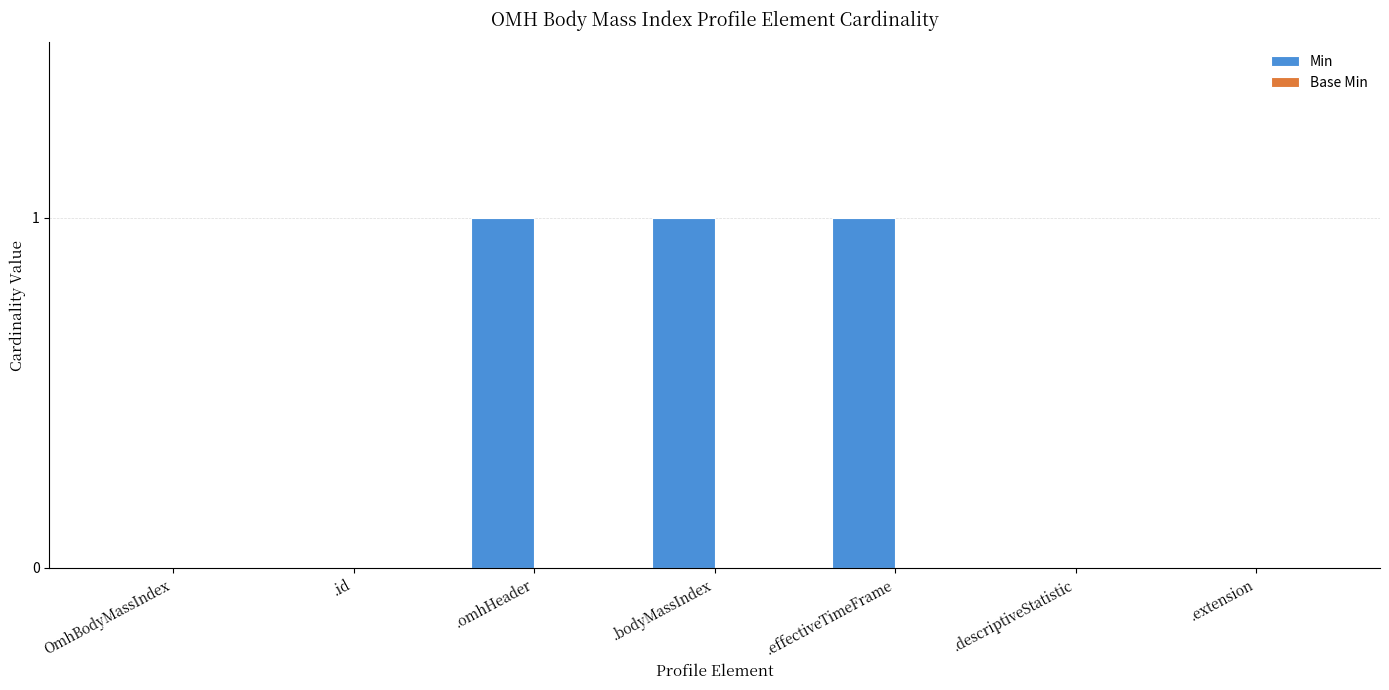

How many distinct data groups are displayed?

1